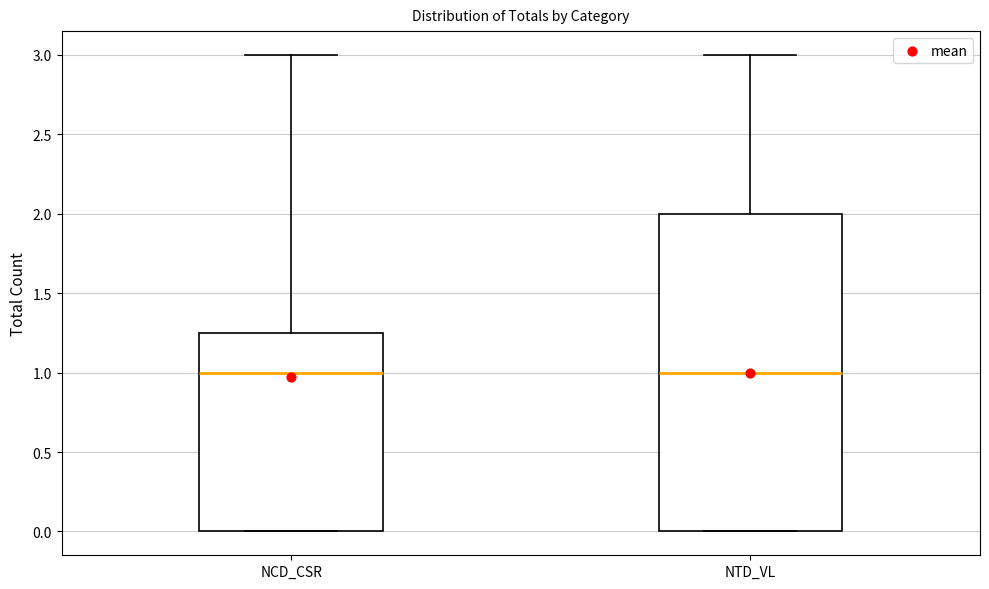

Which box is the tallest, from its lower edge to its upper edge?

NTD_VL